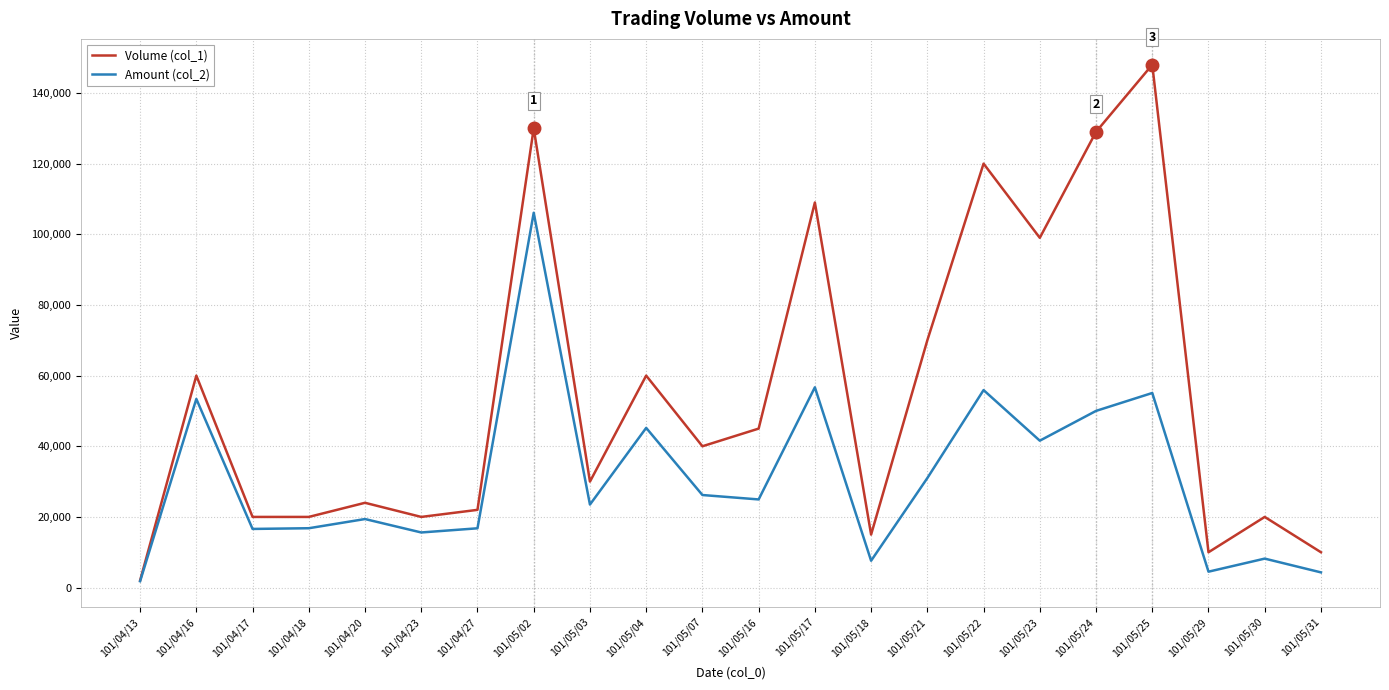

What is the difference between the highest and lowest values at 101/05/16?

20050